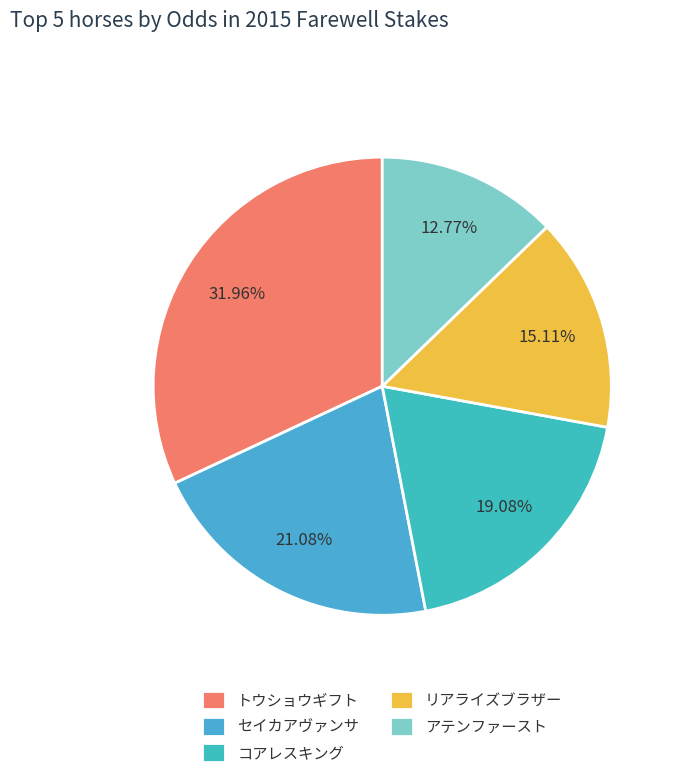

To the nearest percent, what percentage of the pie is セイカアヴァンサ?

21%